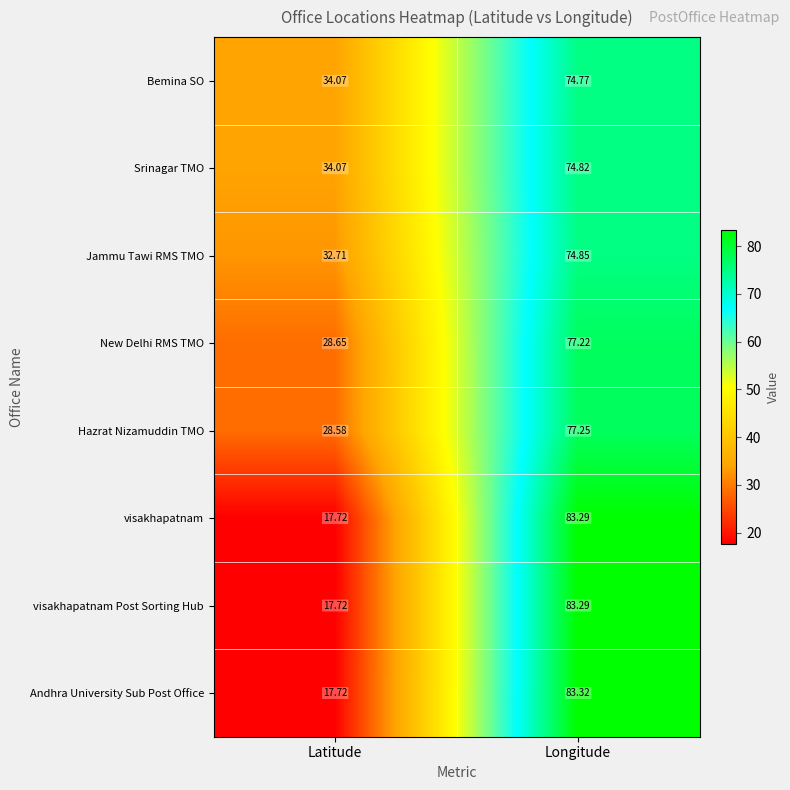

Which series has the largest total across all categories?

Srinagar TMO